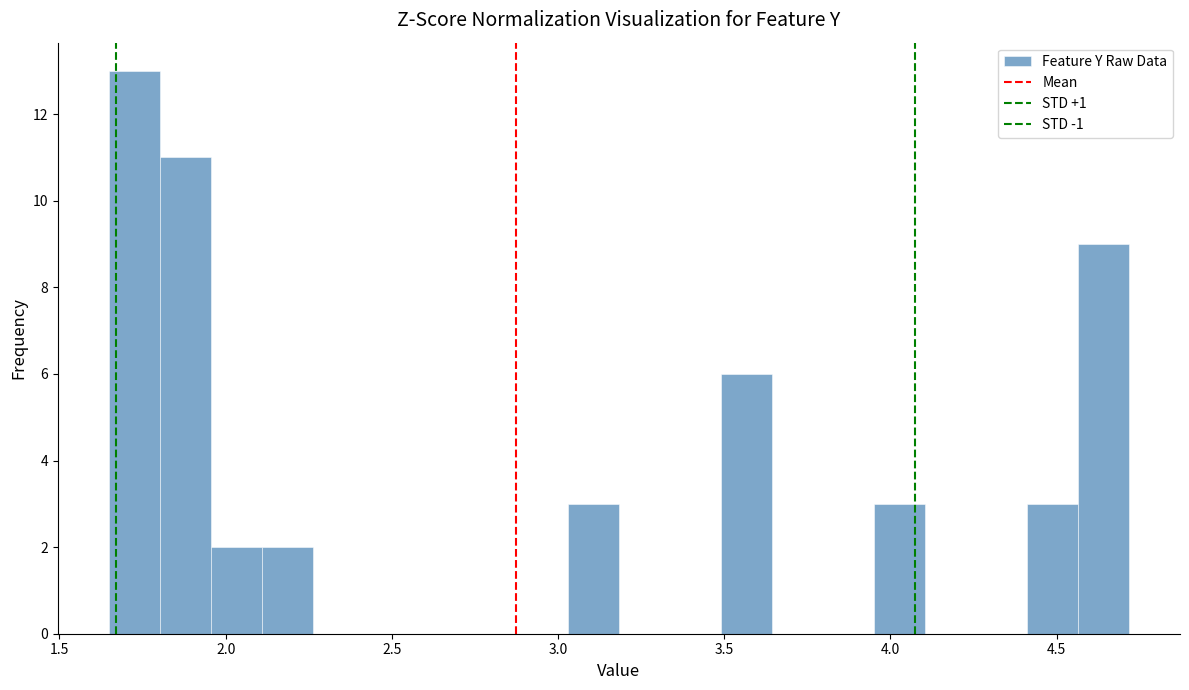

Read against the x-axis, roughly where is the centre of the tallest bar?

1.75